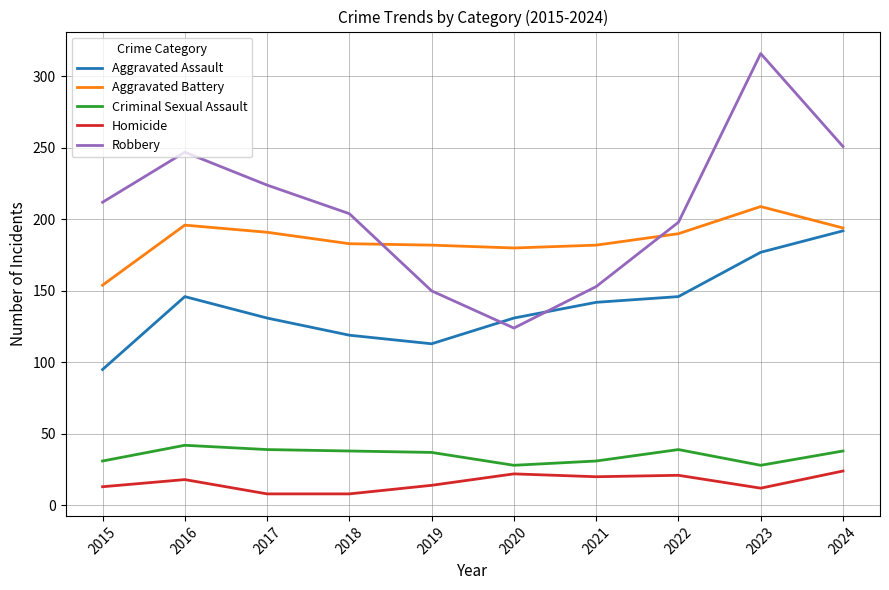

What is the average value of the Robbery series?

208